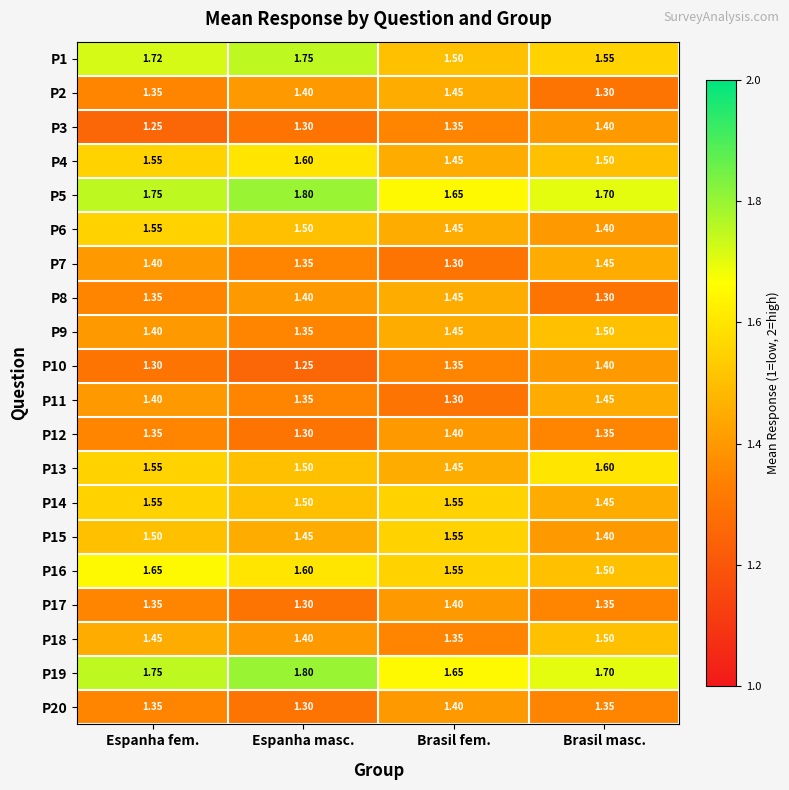

At which category is the sum across all series the highest?

Espanha fem.